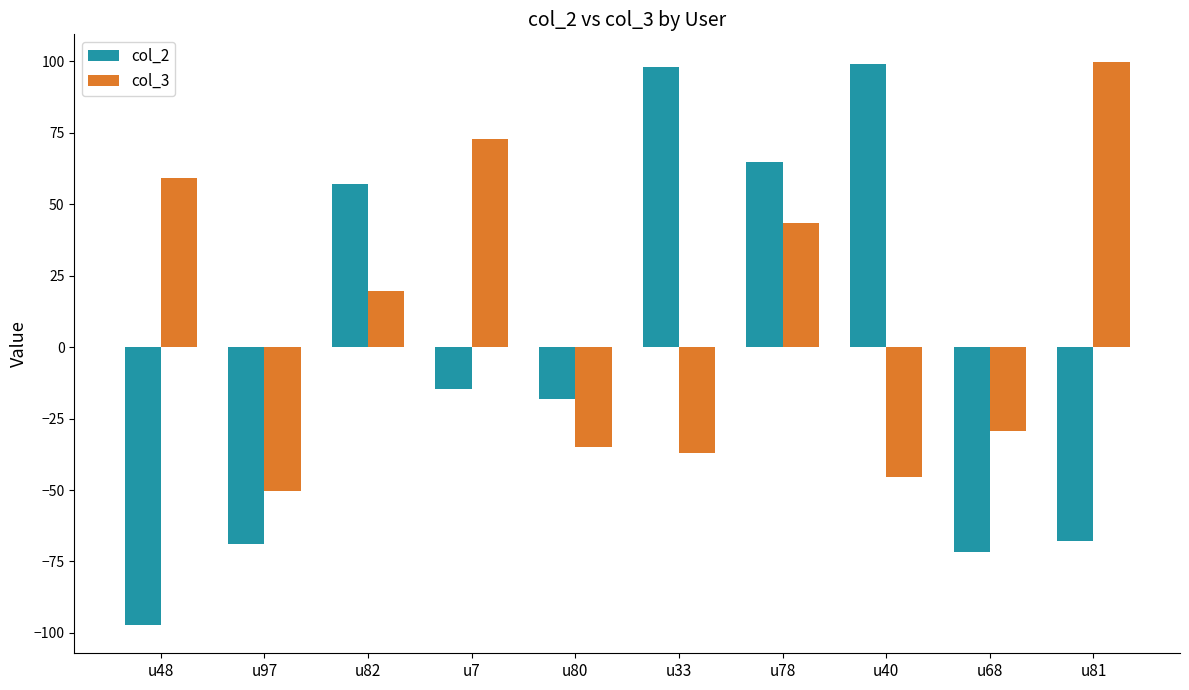

What is the value of the col_2 bar at the 5th from the left?

-18.3